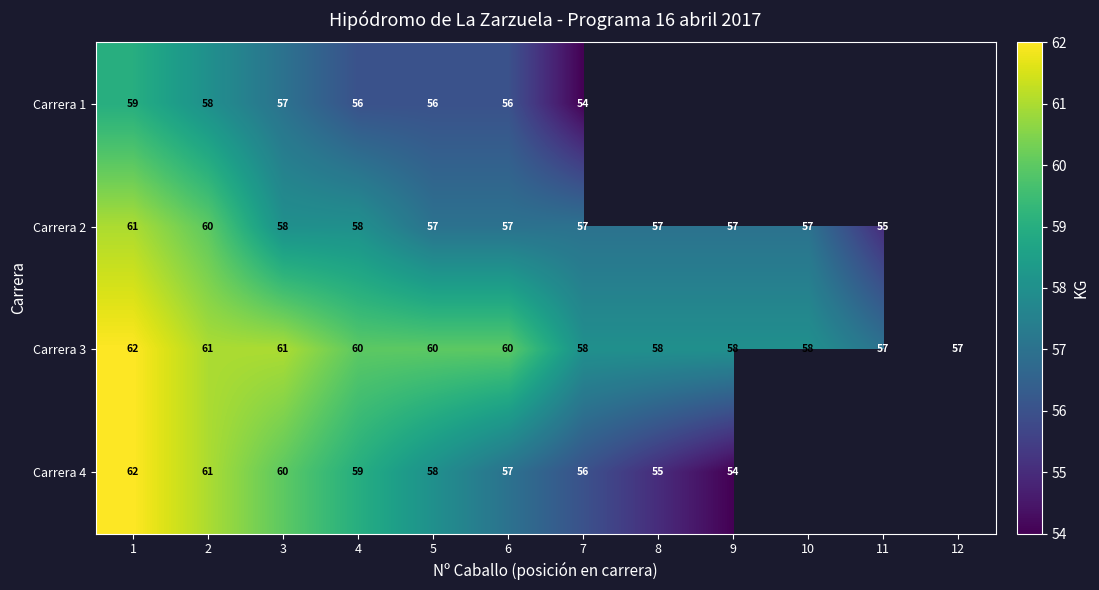

What is the total value across all series at 3?

236